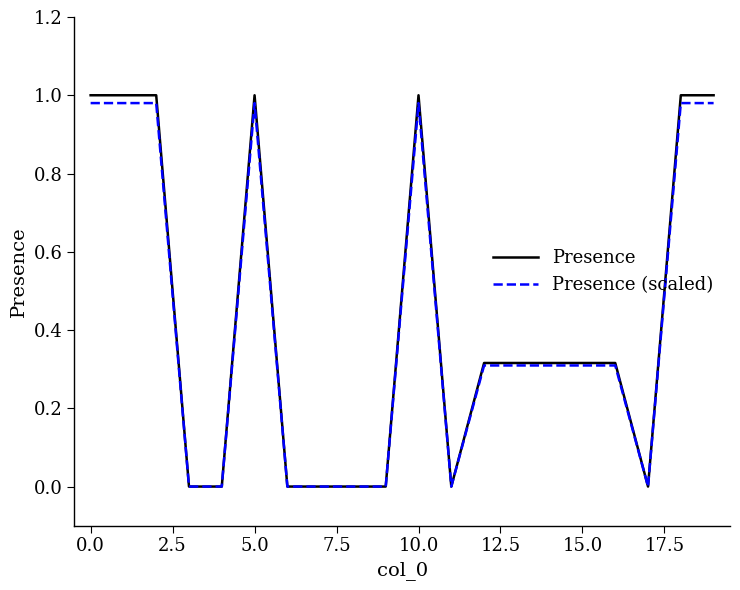

Which series has the widest spread of values?

Presence